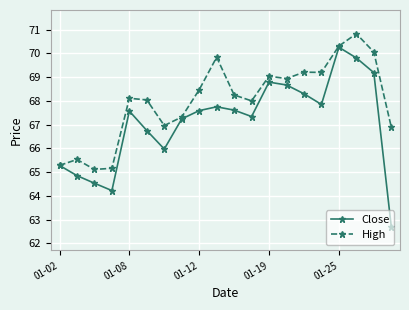

What is the average value of the Close series?

67.1